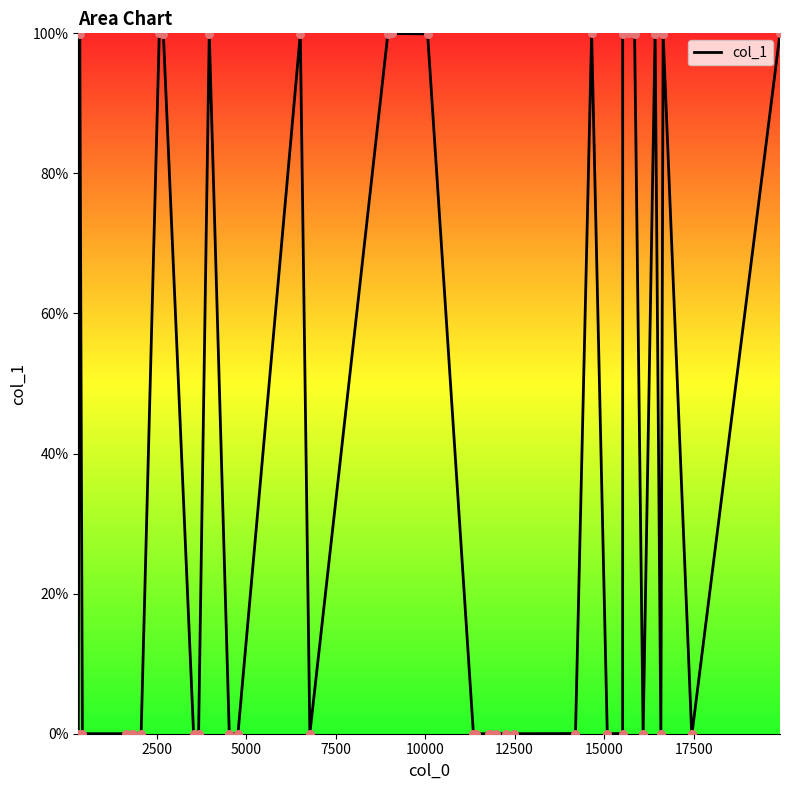

What is the difference between the maximum and minimum values?

100.0